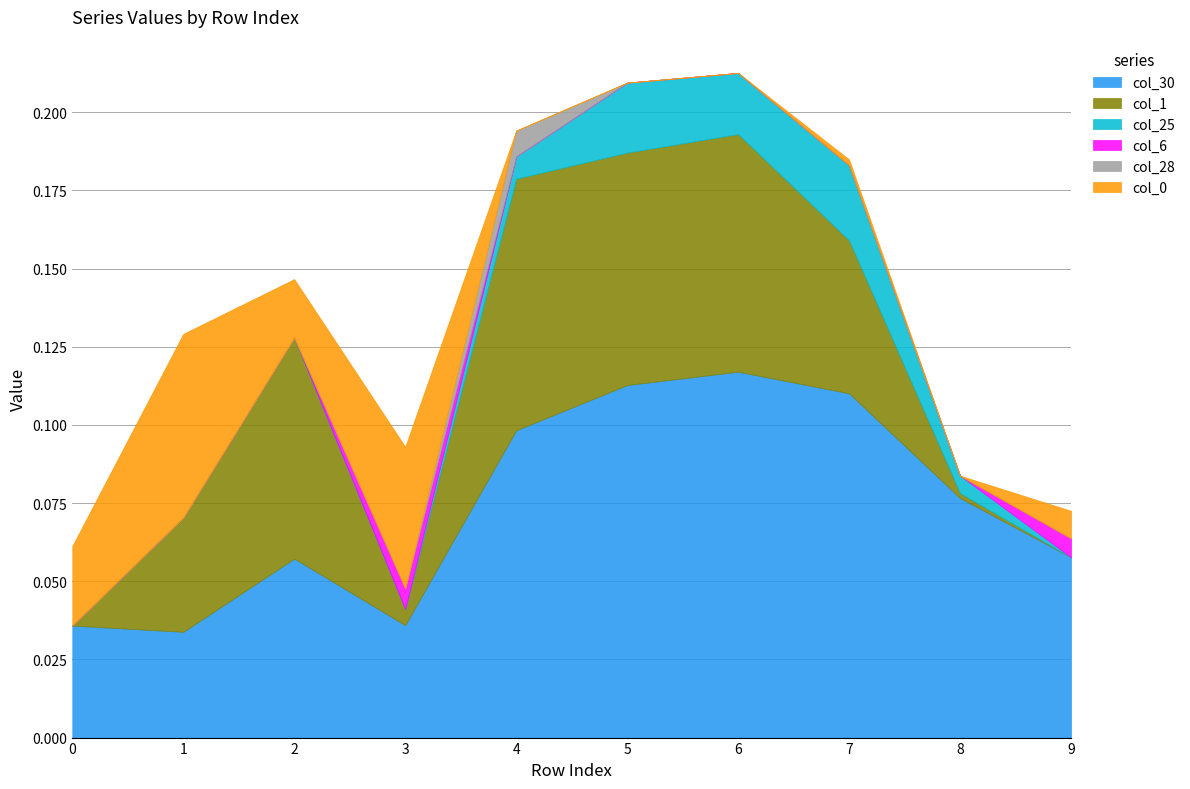

Between 6 and 3, which is larger?

6